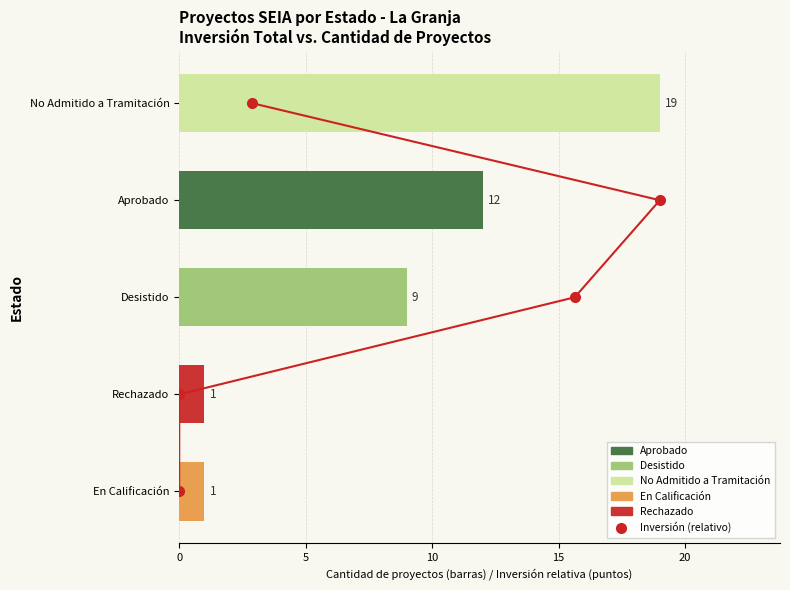

Which series has the widest spread of values?

Cantidad de Proyectos